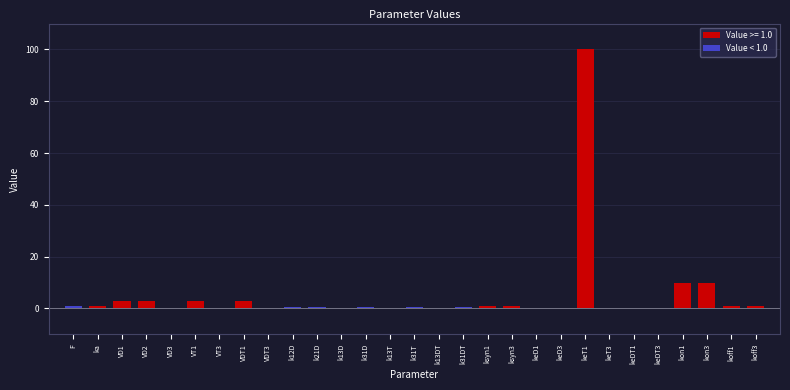

What is the sum of all values?

141.1